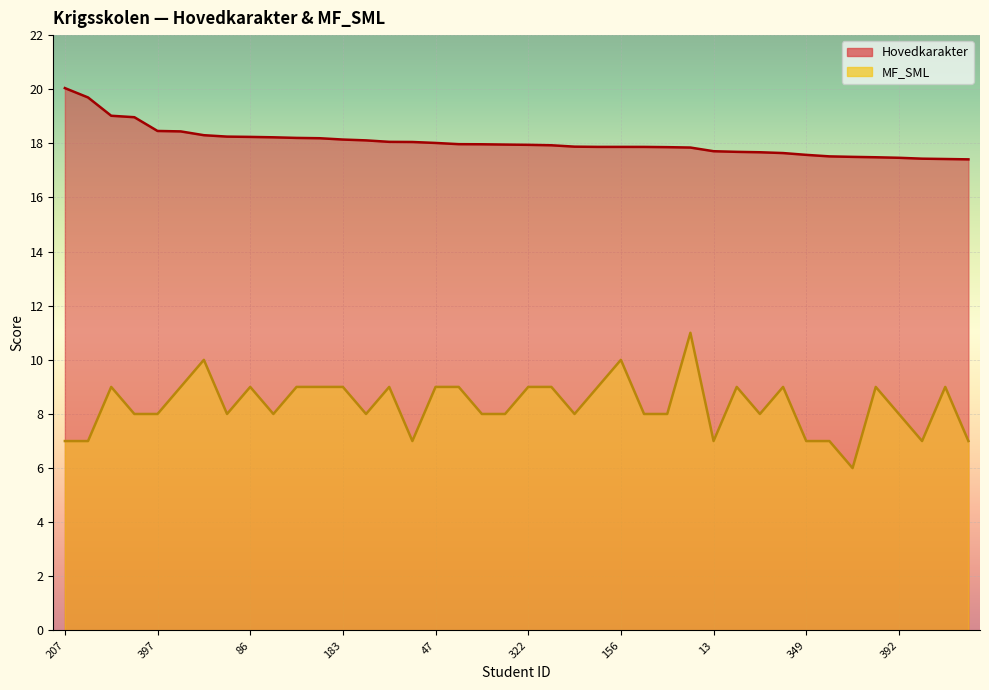

True or false: Hovedkarakter and MF_SML intersect in this chart.

False